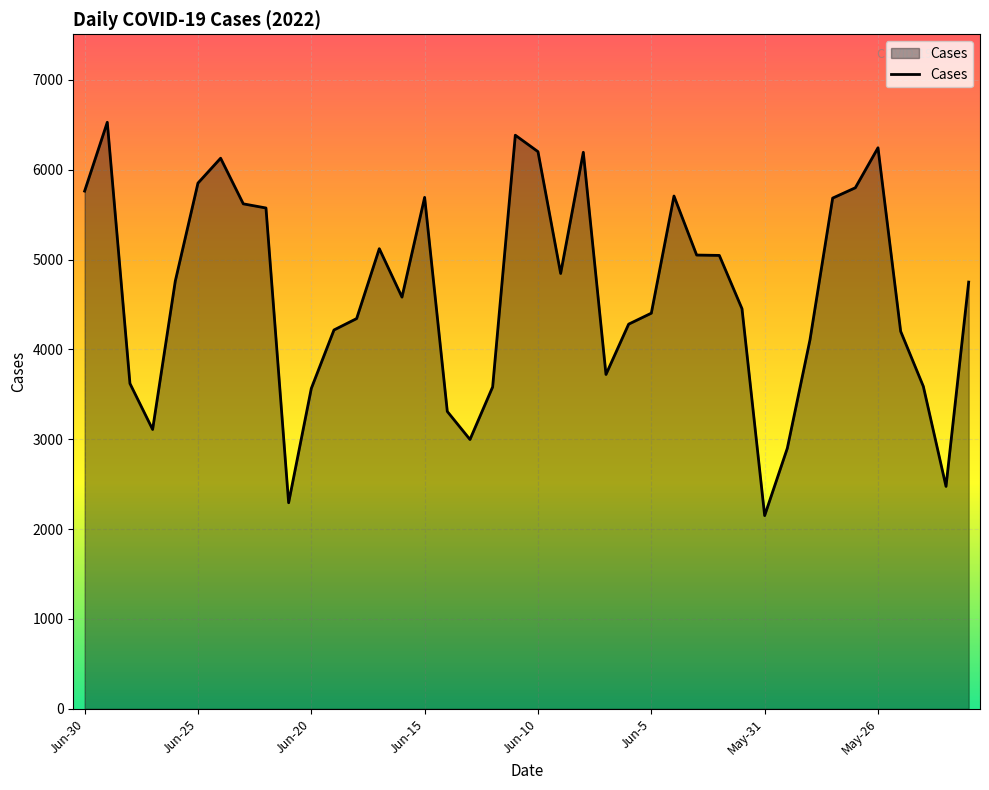

What is the smallest value displayed?

2151